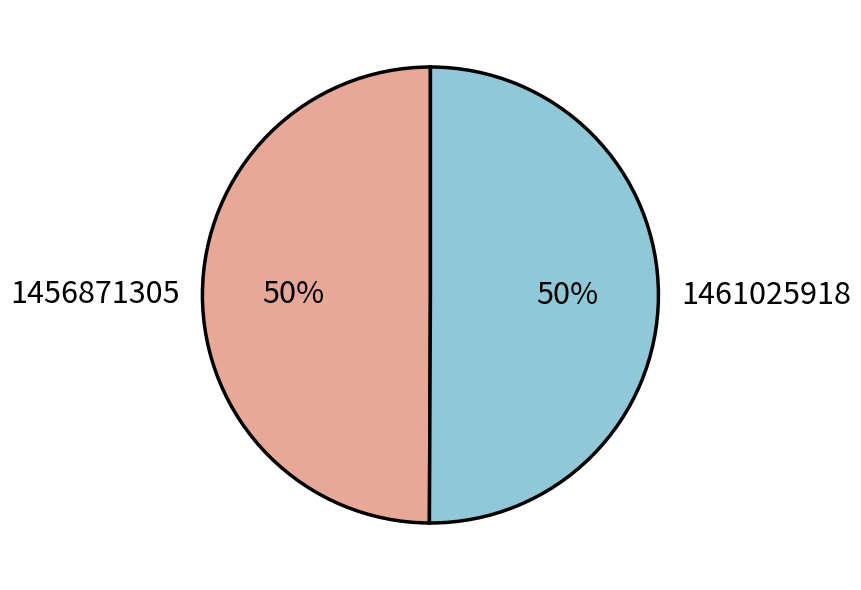

How many slices are in this pie chart?

2